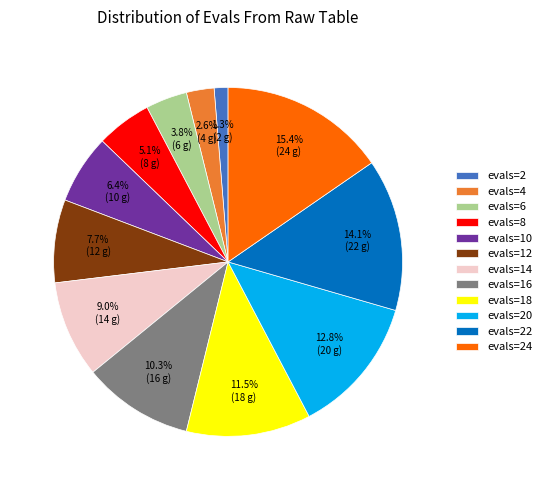

What percentage is NOT represented by evals=20?

87.2%